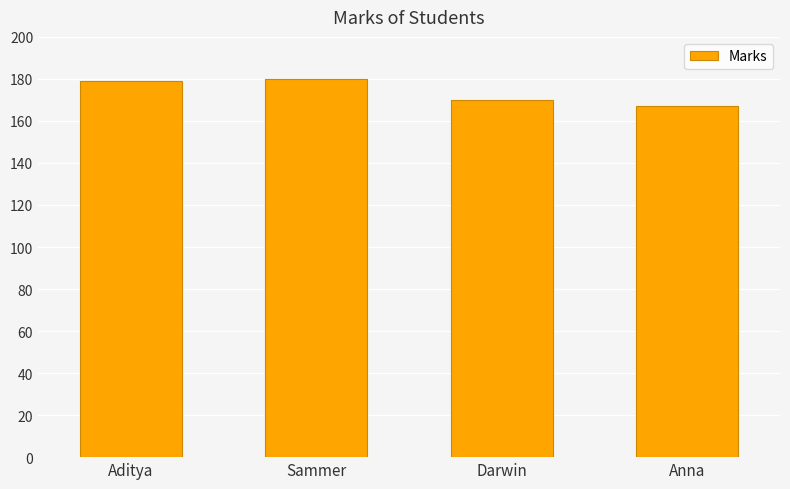

Is it true that the value at Darwin is 170?

True